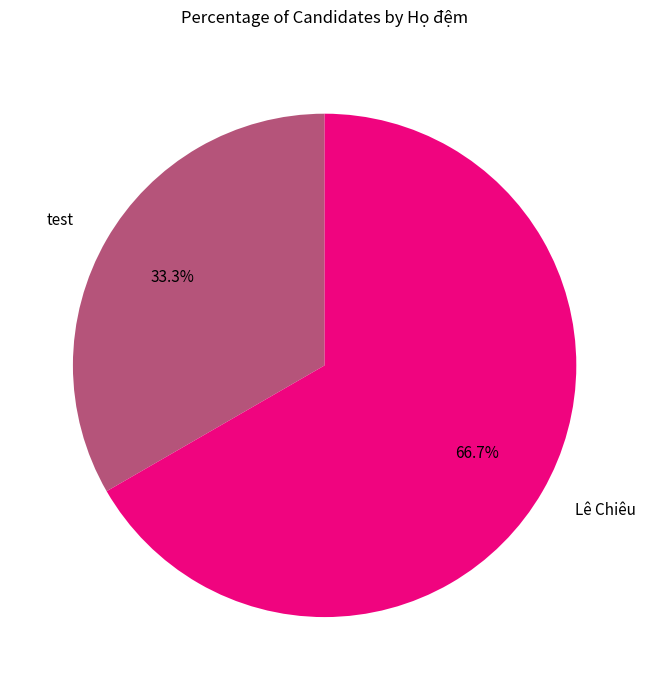

Is test the majority of the pie?

No